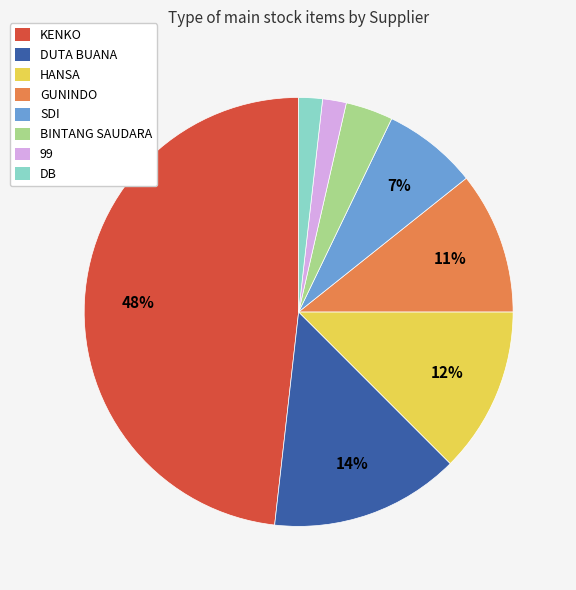

Which slice is the largest?

KENKO